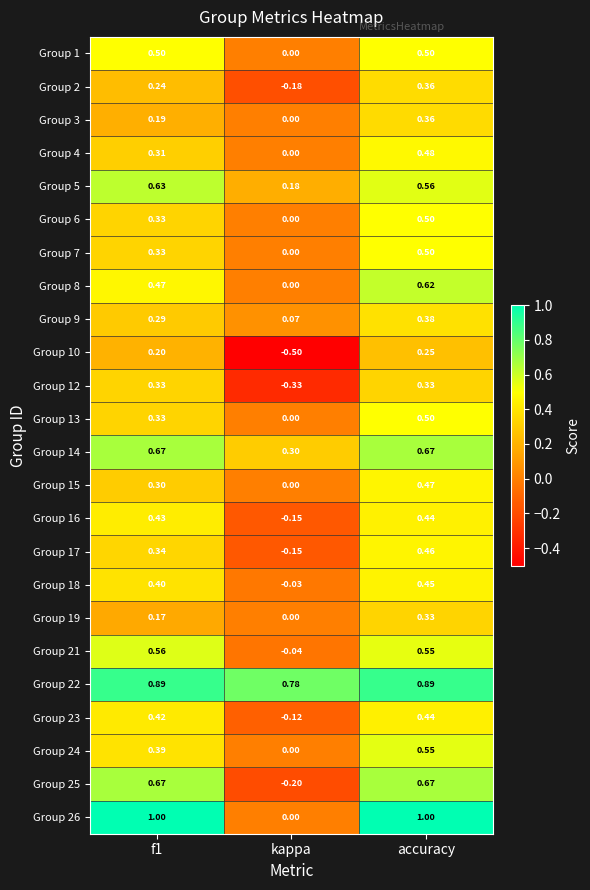

Which series has the widest spread of values?

Group 26